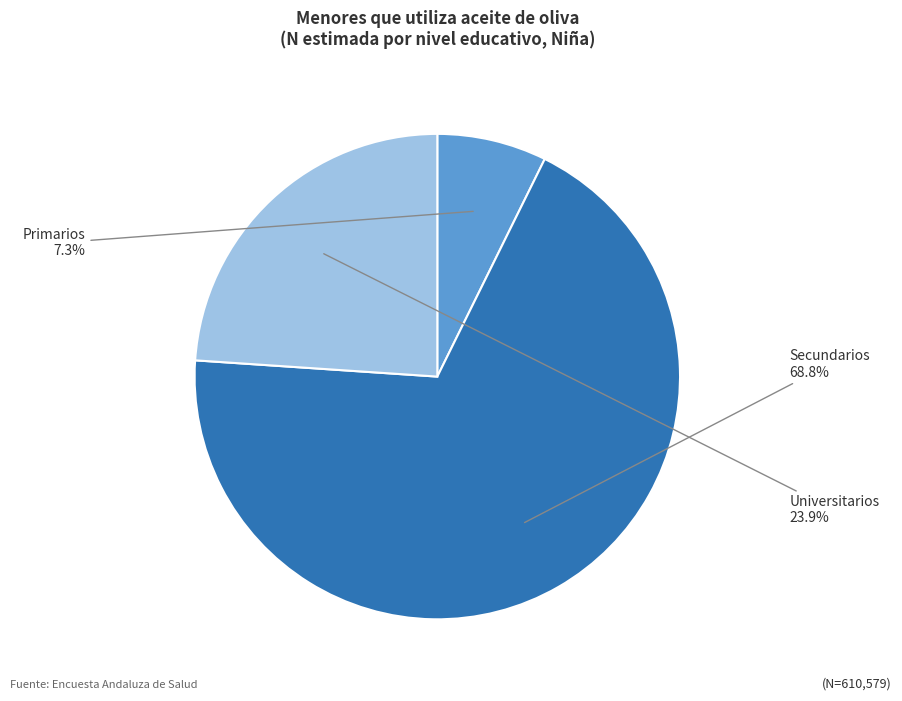

What percentage do Secundarios and Universitarios together represent?

92.7%